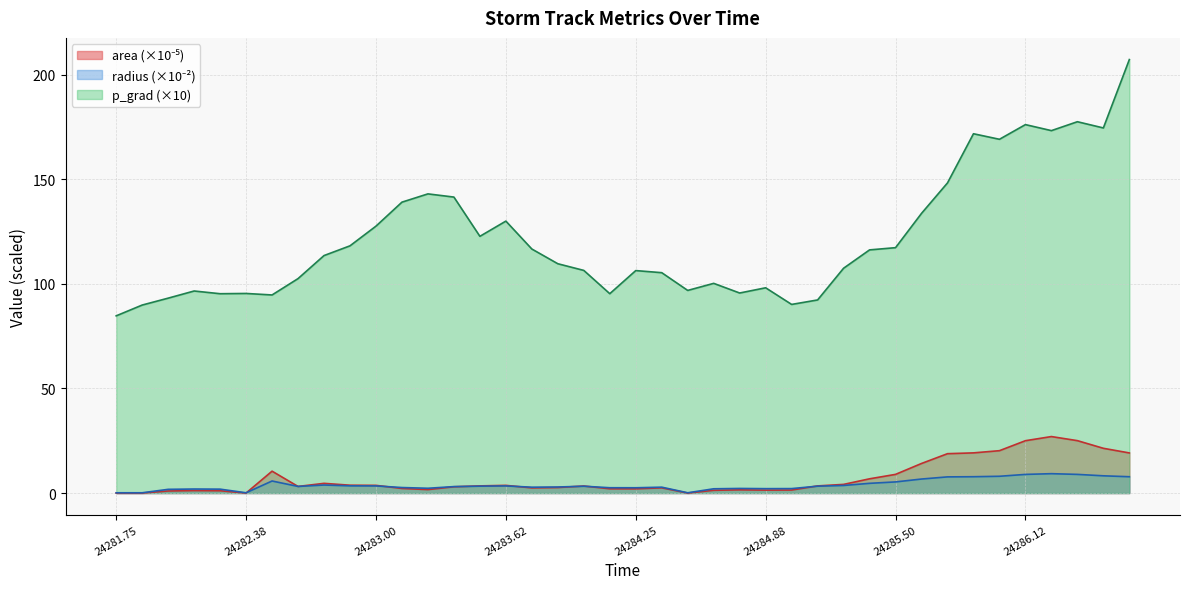

Which series has the largest range (max minus min)?

p_grad (×10)